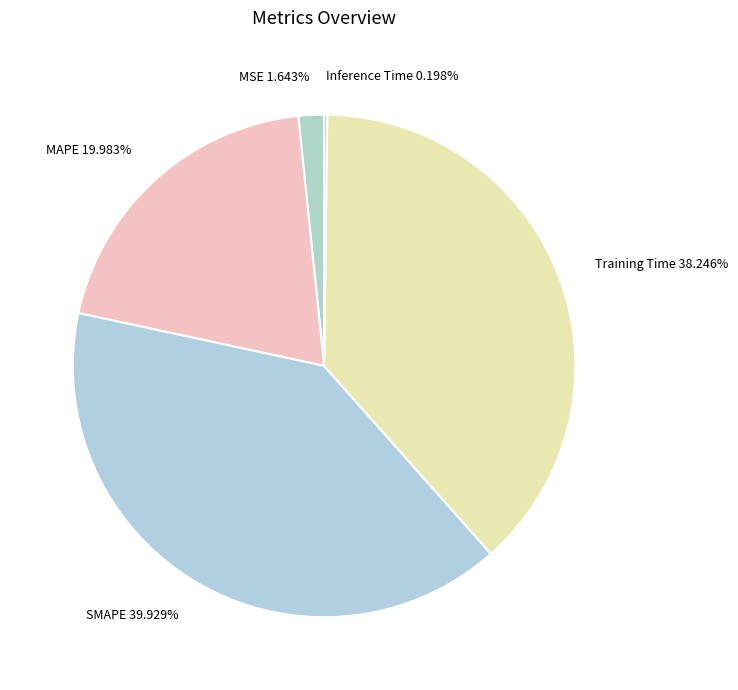

To the nearest percent, what is the average slice percentage?

20%